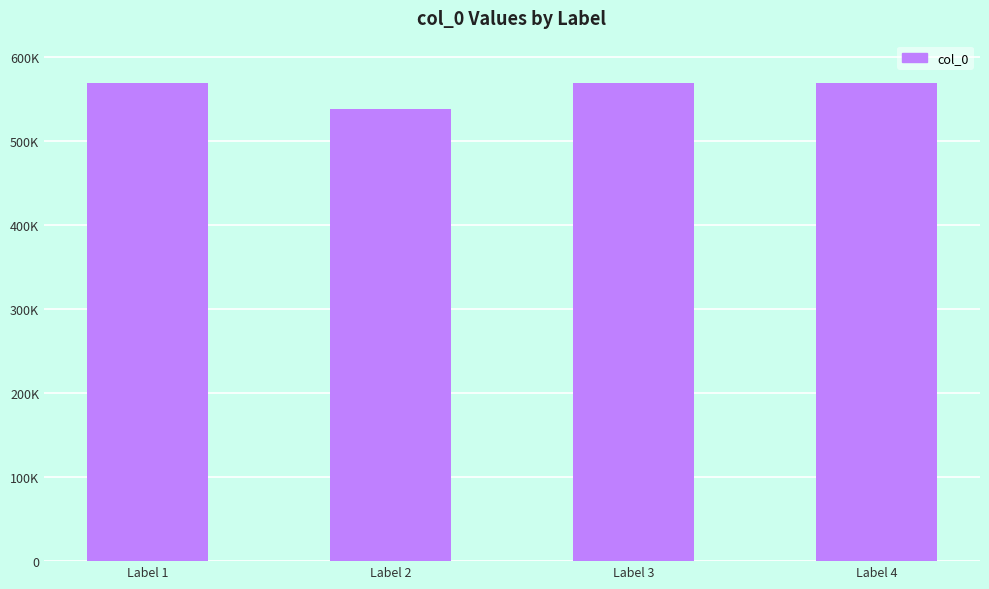

Where is the data nearest to the value 554186?

Label 4